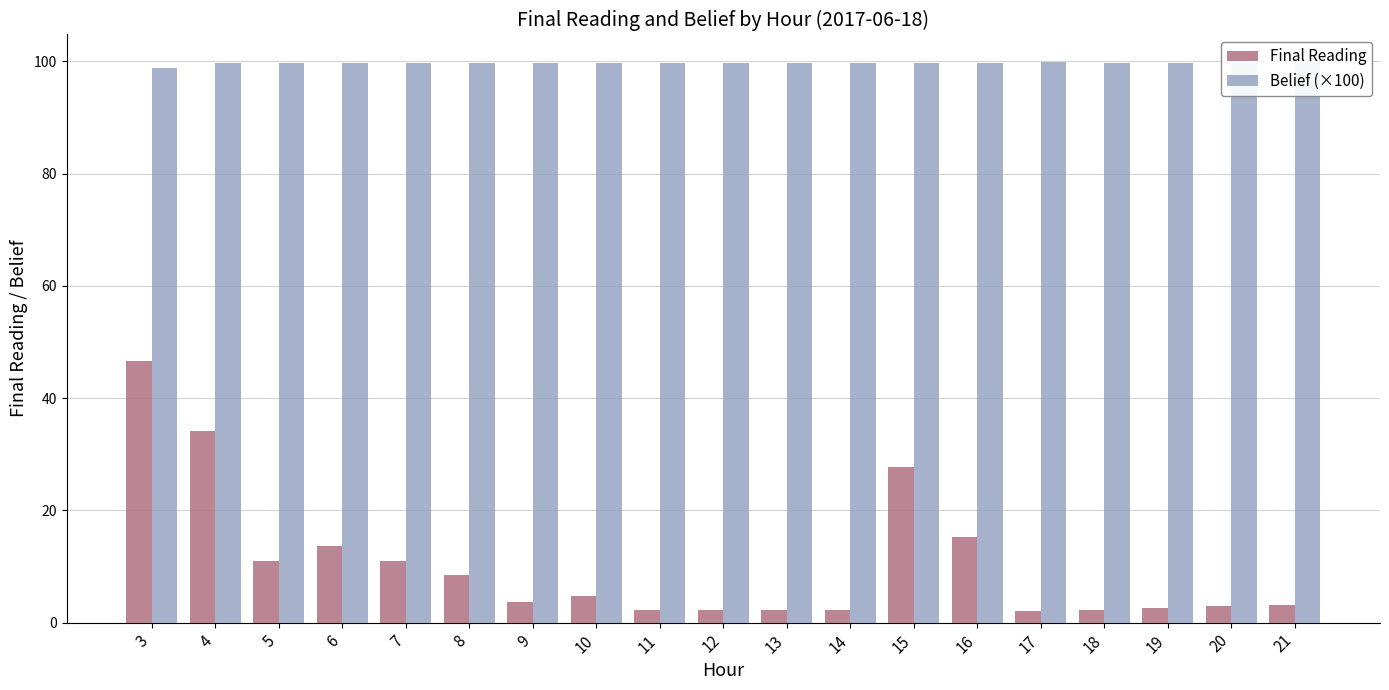

Where is Final Reading nearest to the value 24?

15